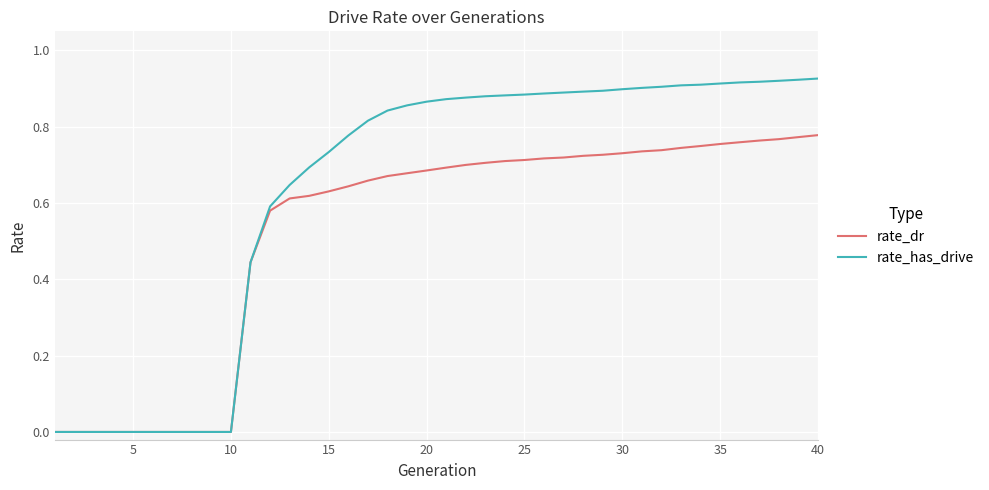

What is the average value of the rate_dr series?

0.5